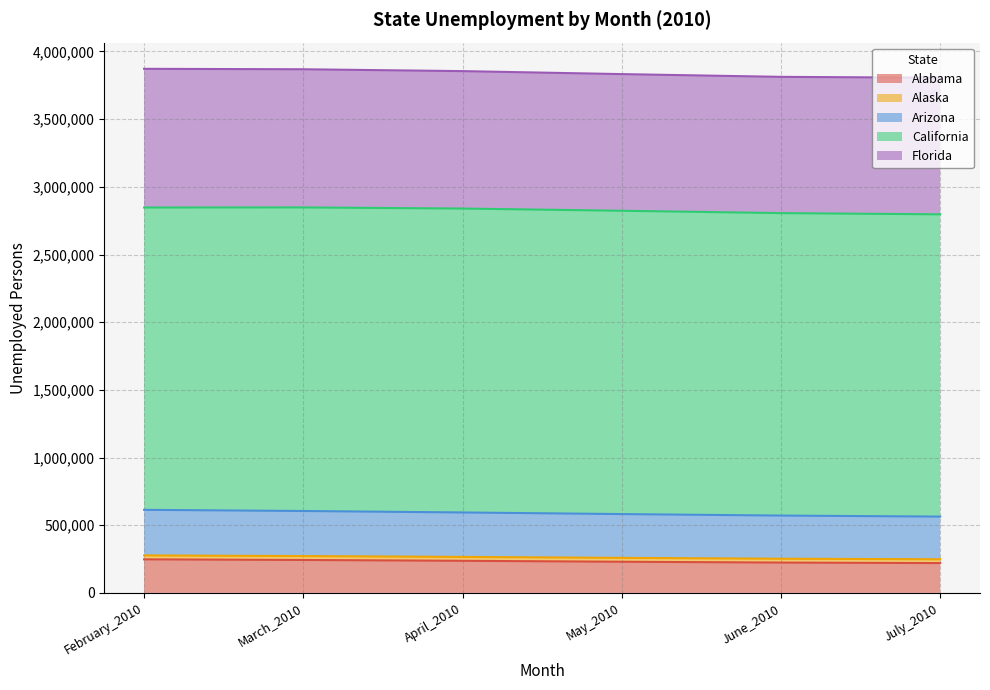

What is the minimum value for Alabama?

220296